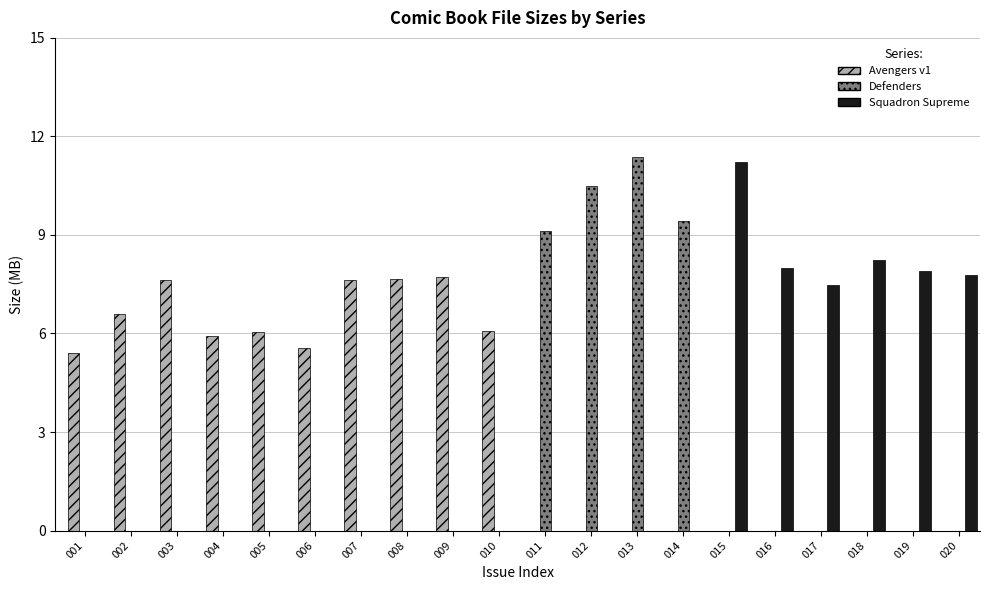

What is the sum of all Squadron Supreme values?

50.6